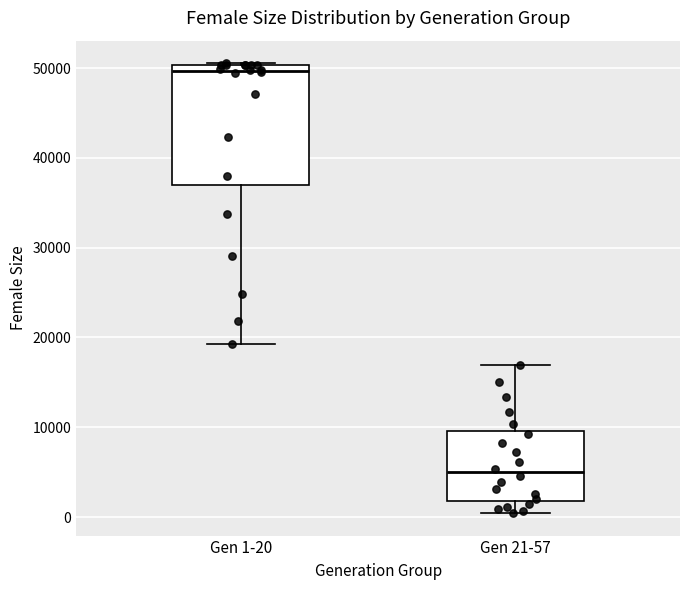

Reading left to right, transcribe this box plot: for each box, give where its median line is, the range the box spans, and where its two whiskers end, as read against the y-axis. The values are not printed on the chart, so give them approximately, as read against the axis.

Gen 1-20: median 50000 (just below the box's upper edge), box 37000 to 50000, whiskers 19000 to 51000
Gen 21-57: median 5000, box 2000 to 10000, whiskers 0 to 17000